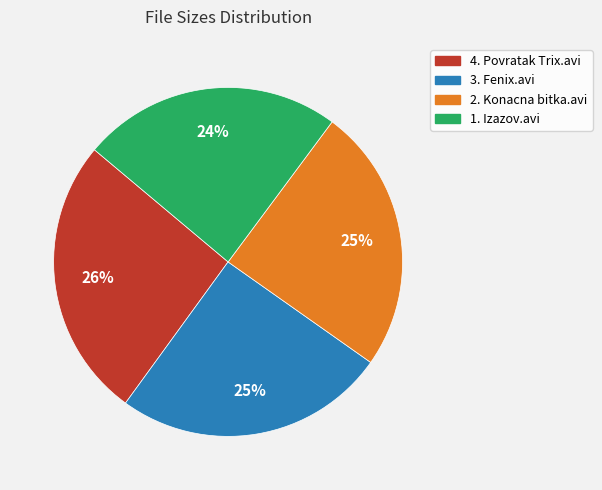

True or false: 2. Konacna bitka.avi accounts for 25% of the total.

True